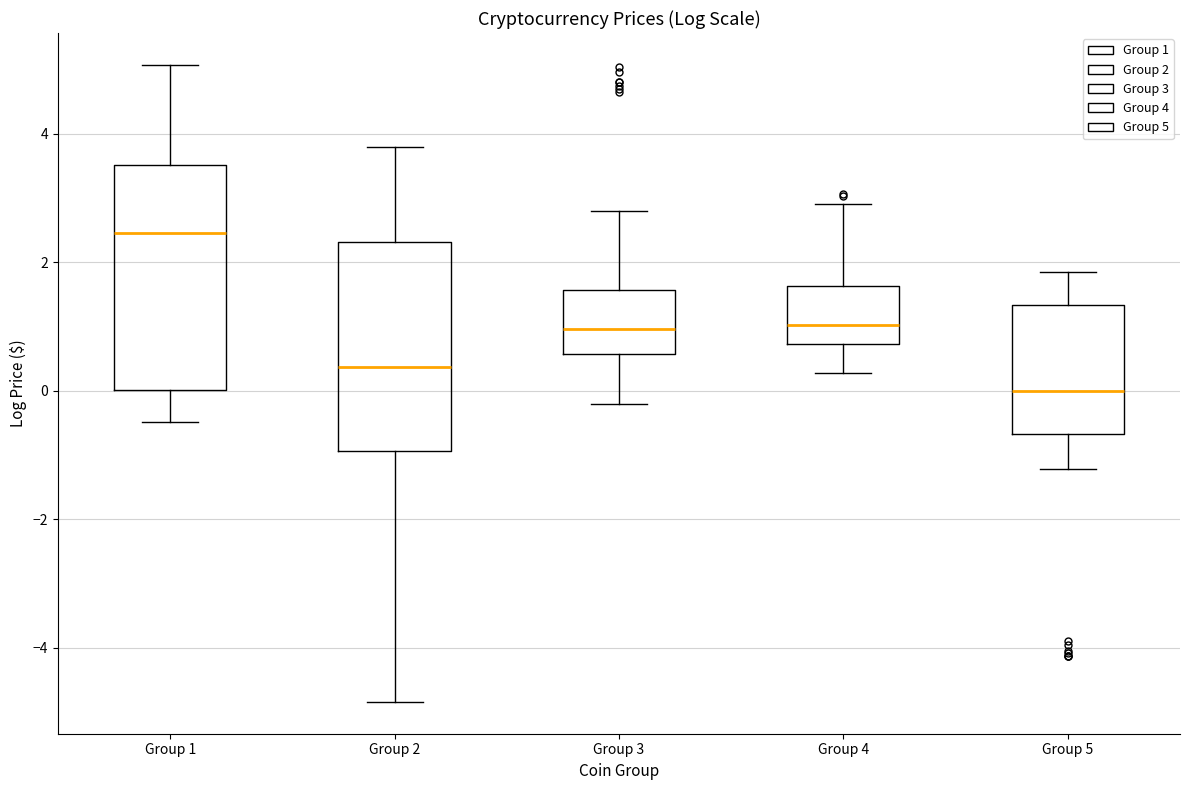

Reading left to right, transcribe this box plot: for each box, give where its median line is, the range the box spans, and where its two whiskers end, as read against the y-axis. The values are not printed on the chart, so give them approximately, as read against the axis.

Group 1: median 2.4, box 0.0 to 3.6, whiskers -0.4 to 5.0
Group 2: median 0.4, box -1.0 to 2.4, whiskers -4.8 to 3.8
Group 3: median 1.0, box 0.6 to 1.6, whiskers -0.2 to 2.8
Group 4: median 1.0, box 0.8 to 1.6, whiskers 0.2 to 3.0
Group 5: median 0.0, box -0.6 to 1.4, whiskers -1.2 to 1.8